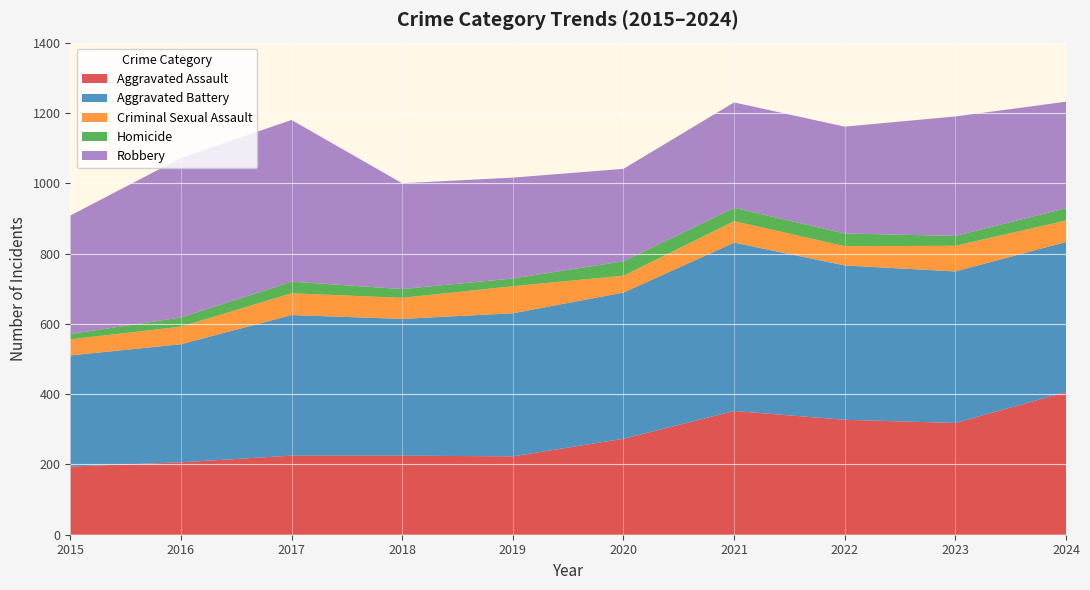

Reading right to left, what are all the values shown in this chart?

Aggravated Assault: 406	318	327	352	273	223	225	225	206	194
Aggravated Battery: 427	431	439	479	416	407	389	400	336	316
Criminal Sexual Assault: 61	73	55	61	48	77	60	62	50	46
Homicide: 35	28	36	38	41	22	25	33	26	15
Robbery: 303	340	304	300	263	287	301	460	454	337